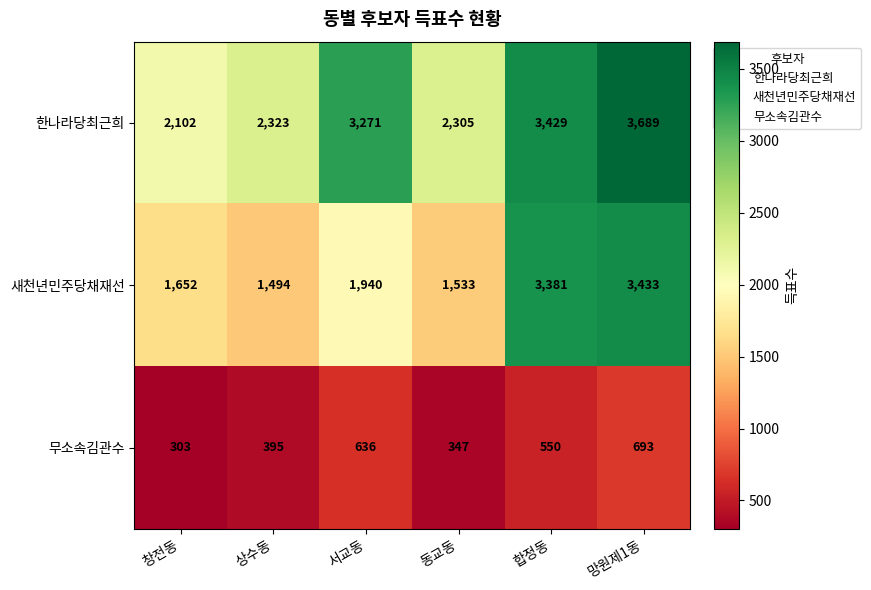

At how many categories does at least one series exceed 1888?

6